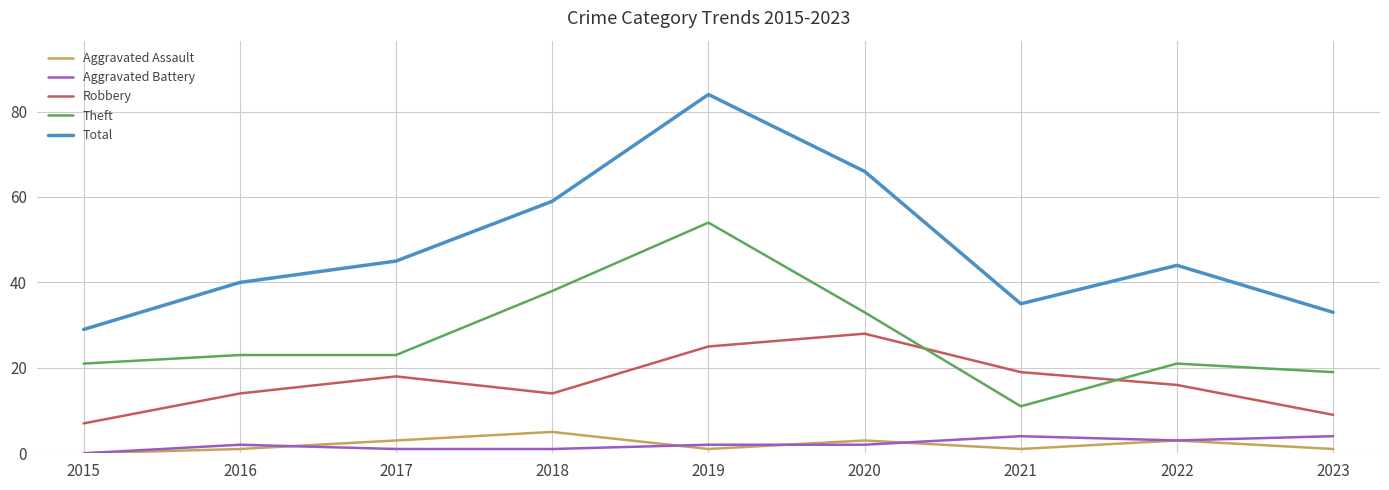

True or false: Aggravated Battery and Total cross at least once.

False